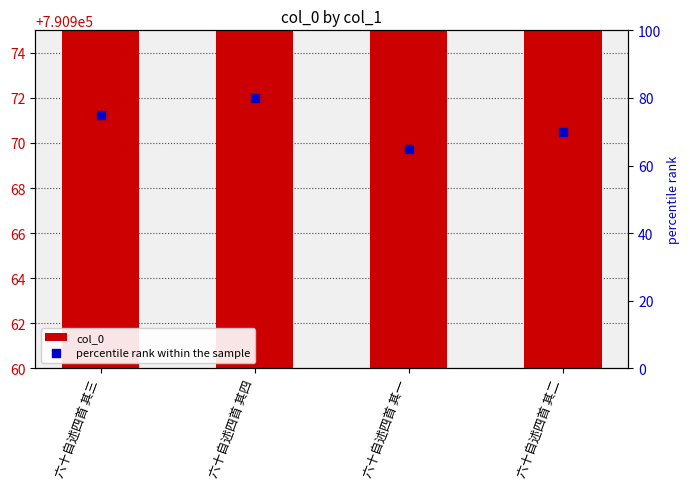

Which series reaches the minimum Y coordinate?

percentile rank within the sample